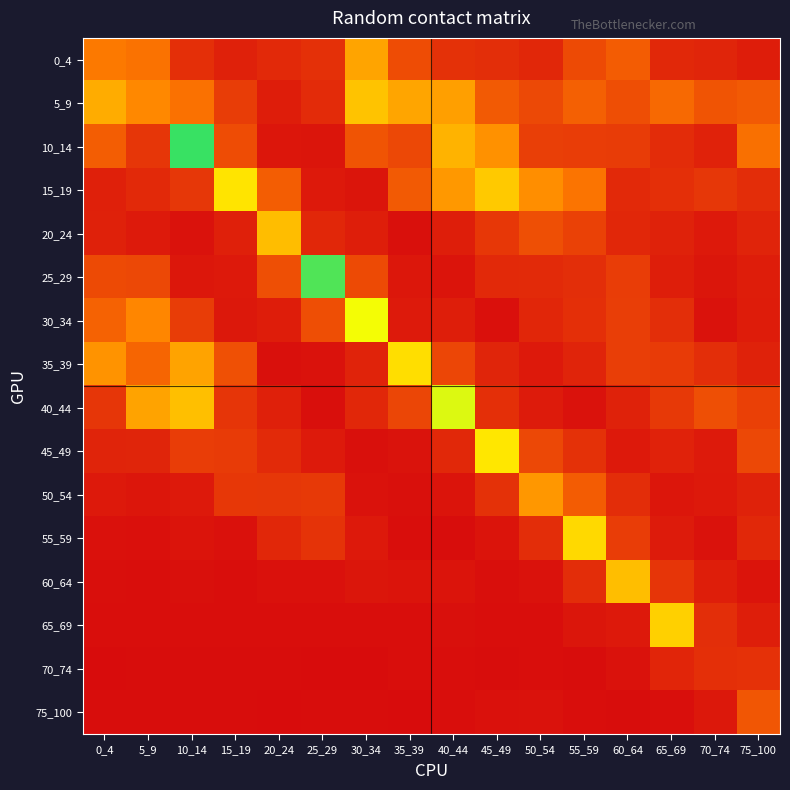

What is the difference between the highest and lowest values at 45_49?

1.2